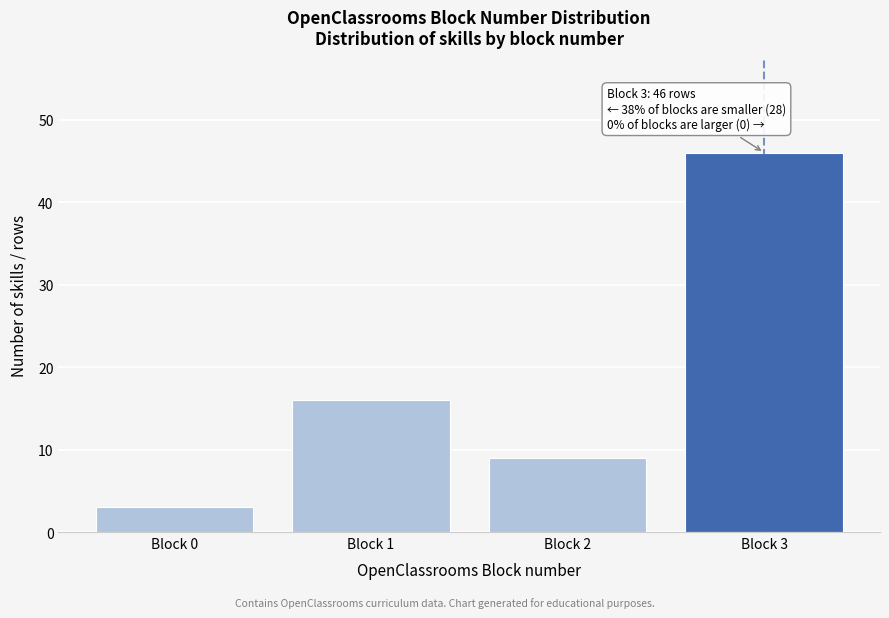

Reading left to right, transcribe all the data shown in this chart.

Block 0=3	Block 1=16	Block 2=9	Block 3=46